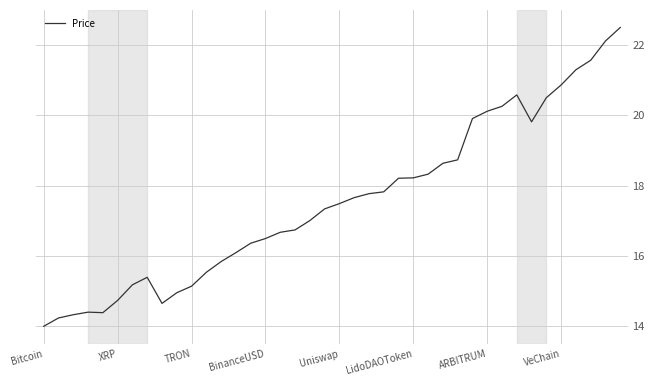

What is the minimum value shown in the chart?

14.0